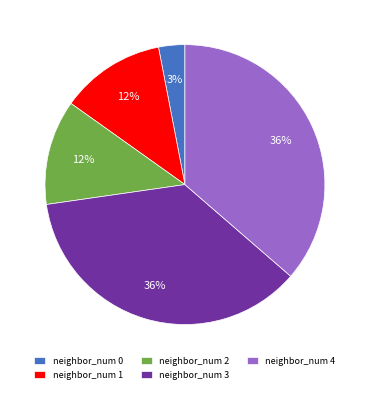

To the nearest percent, what portion does neighbor_num 2 represent?

12%